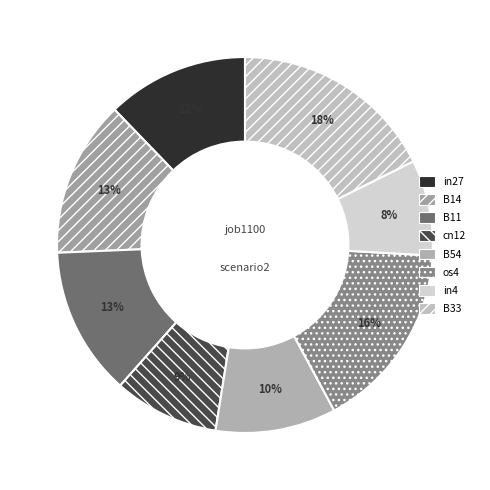

Is os4 the majority of the pie?

No